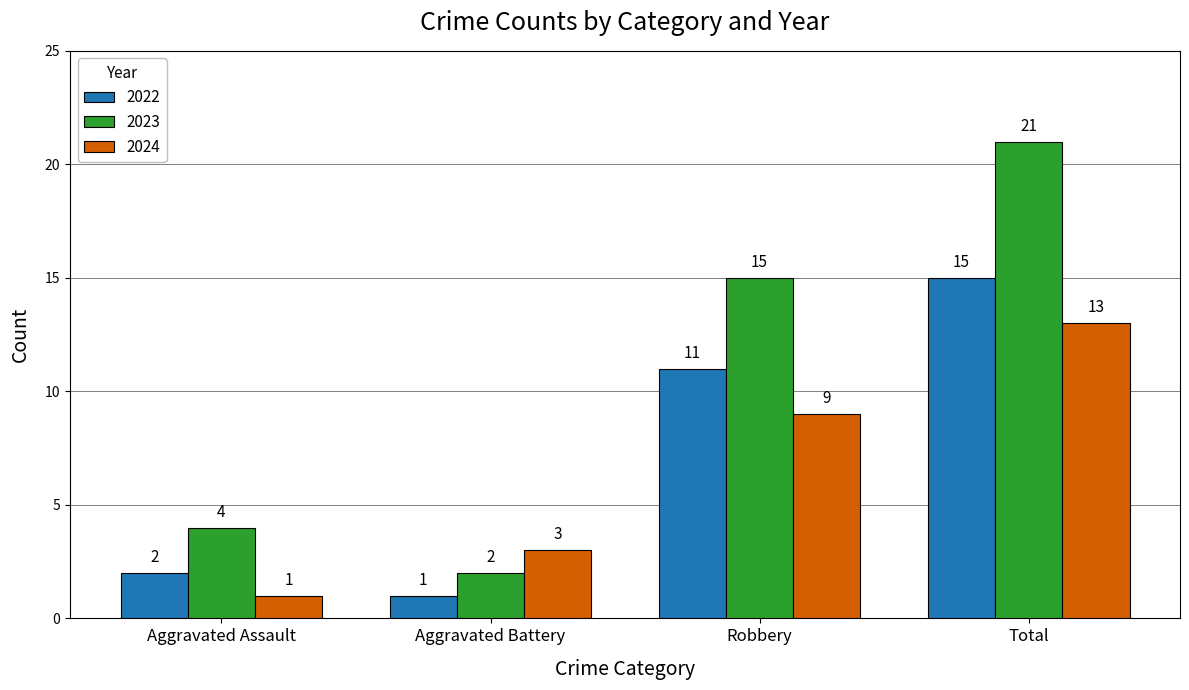

Reading right to left, what are all the values shown in this chart?

2022: Total=15	Robbery=11	Aggravated Battery=1	Aggravated Assault=2
2023: Total=21	Robbery=15	Aggravated Battery=2	Aggravated Assault=4
2024: Total=13	Robbery=9	Aggravated Battery=3	Aggravated Assault=1